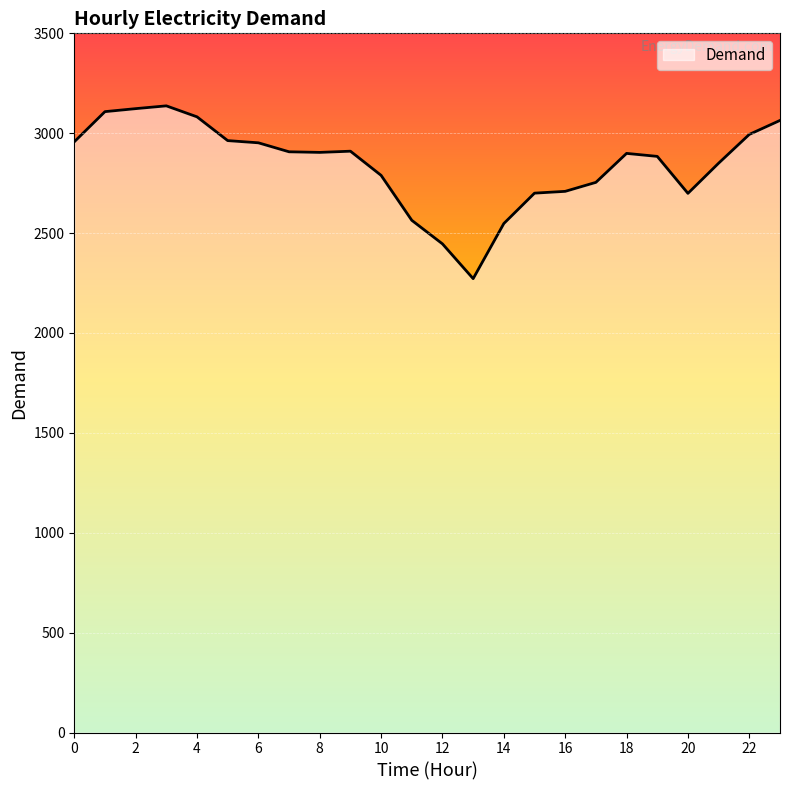

What is the maximum value shown in the chart?

3137